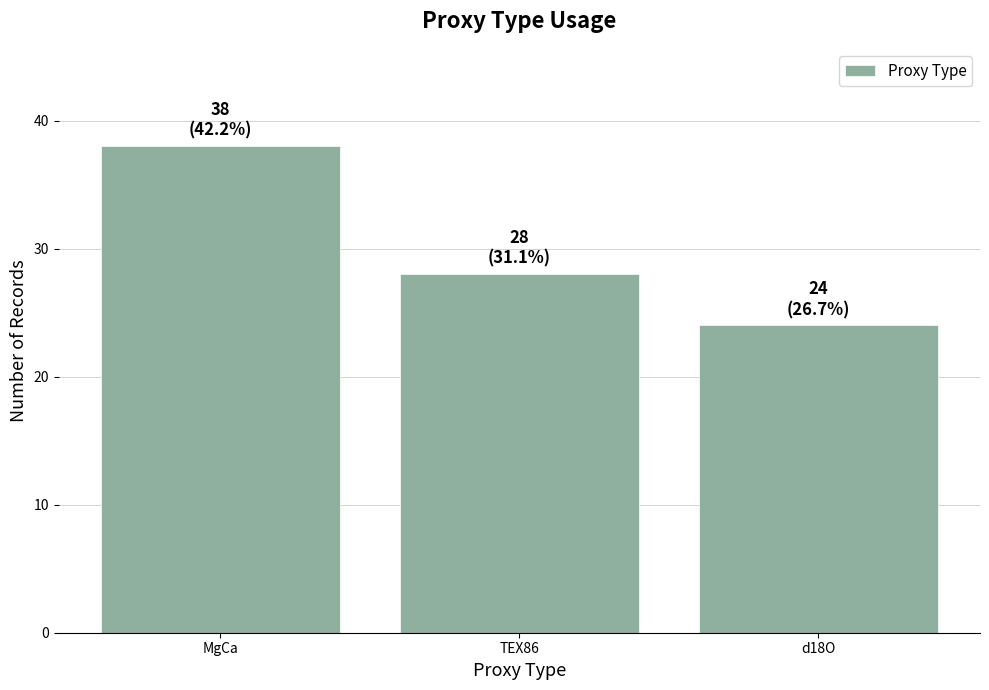

Which category has the lowest value across all series?

d18O